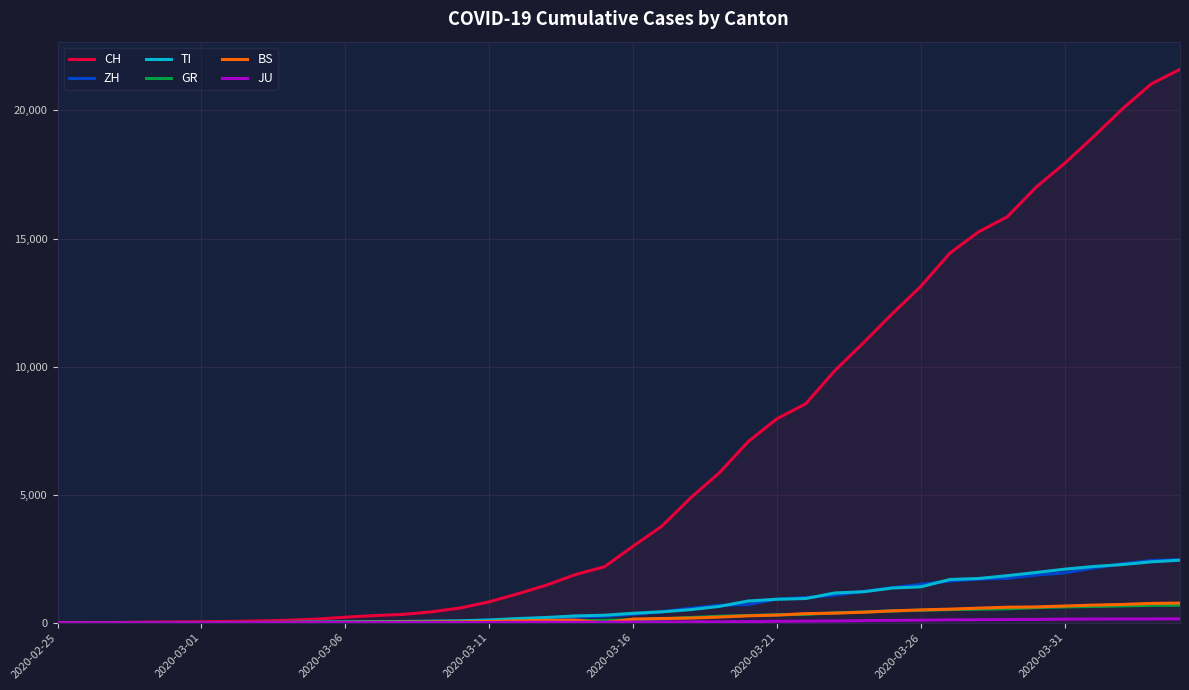

Which series has the largest range (max minus min)?

CH